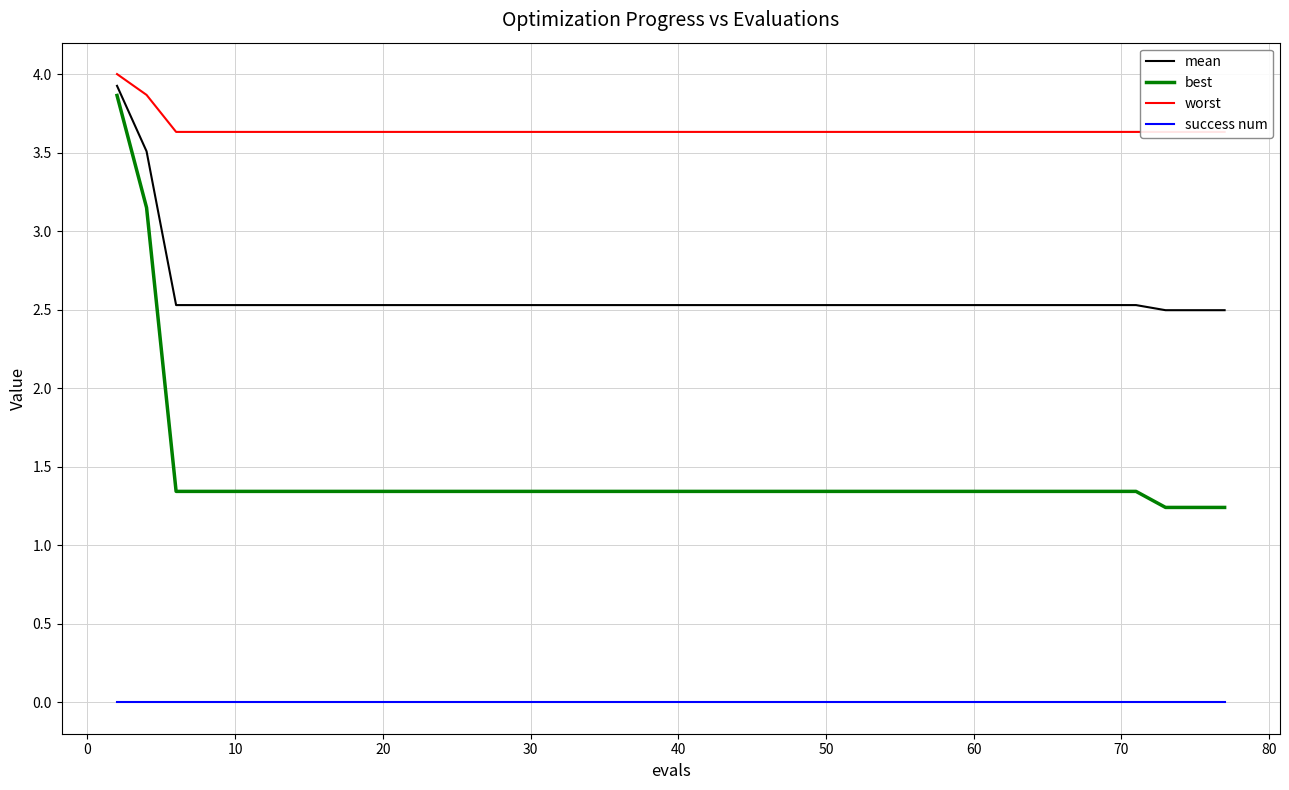

True or false: success num and best cross at least once.

False